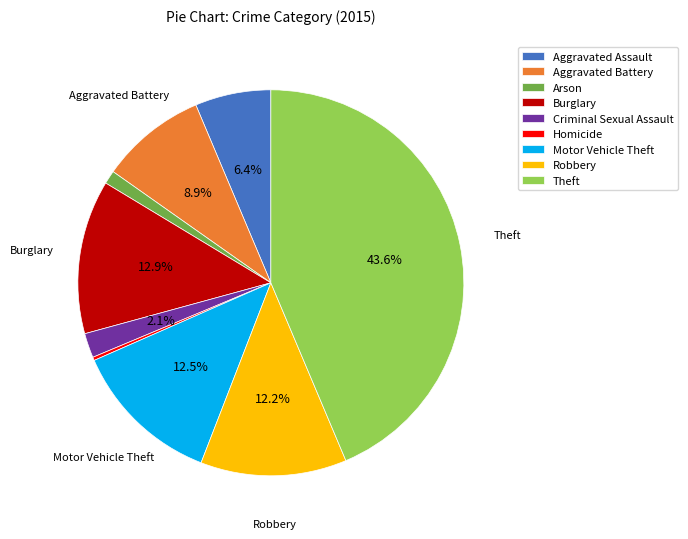

To the nearest percent, what portion does Burglary represent?

13%